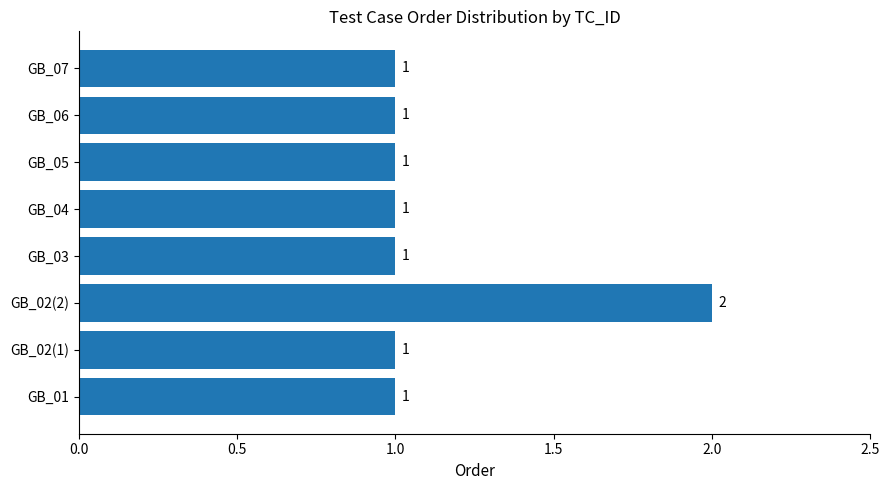

What is the sum of all values?

9